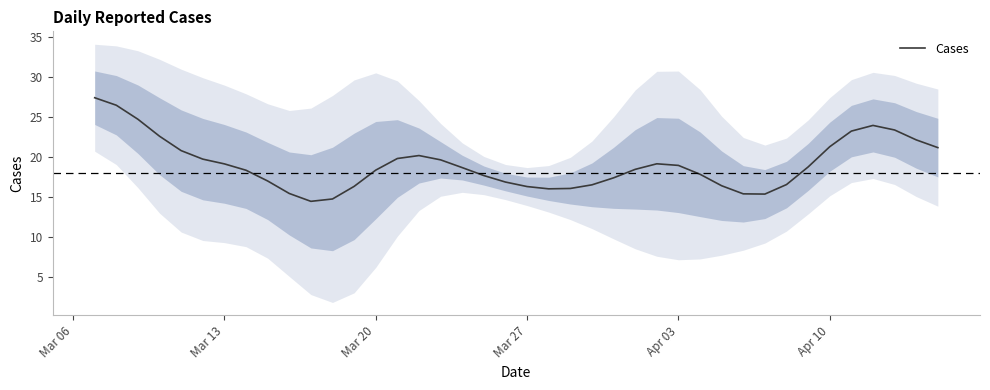

Which category has the highest value across all series?

Mar 06